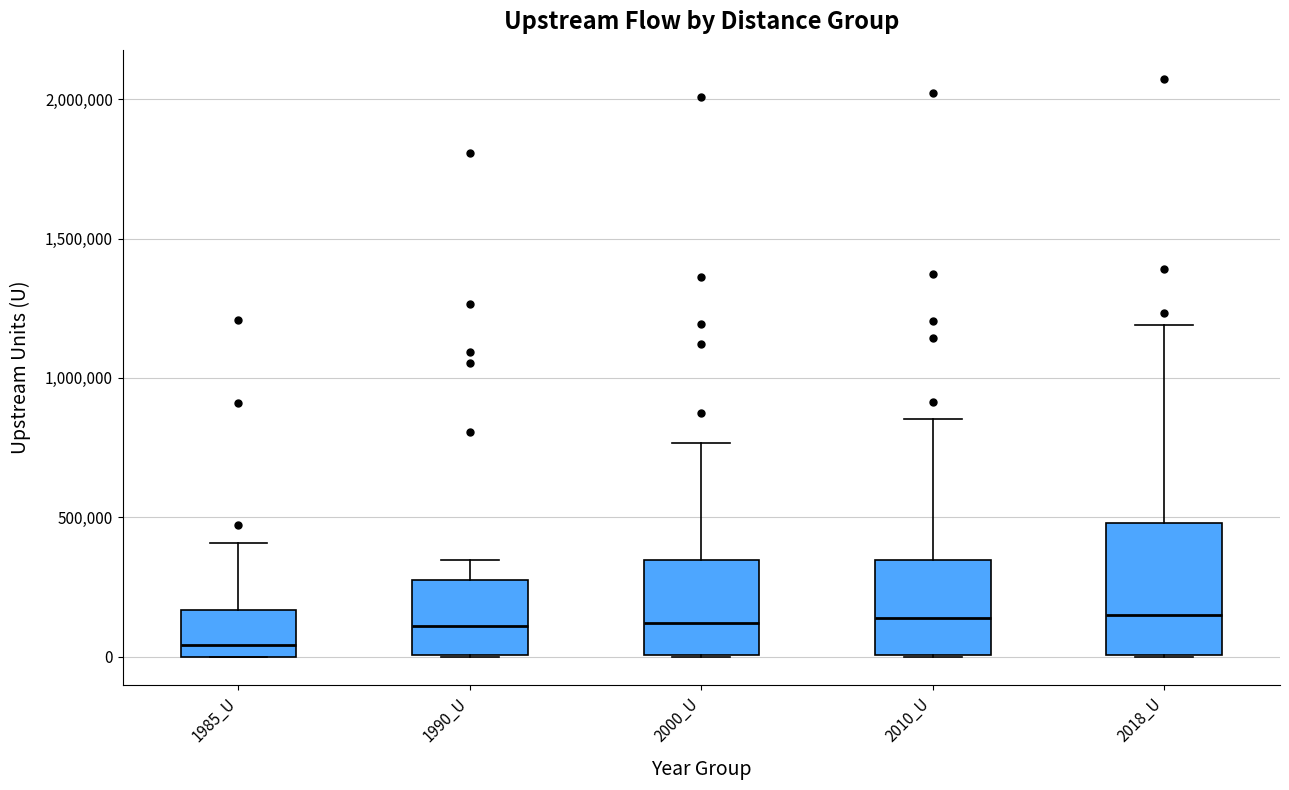

Where does the upper whisker of the box for 2010_U end on the y-axis? The values are not printed on the chart, so give them approximately, as read against the axis.

850000